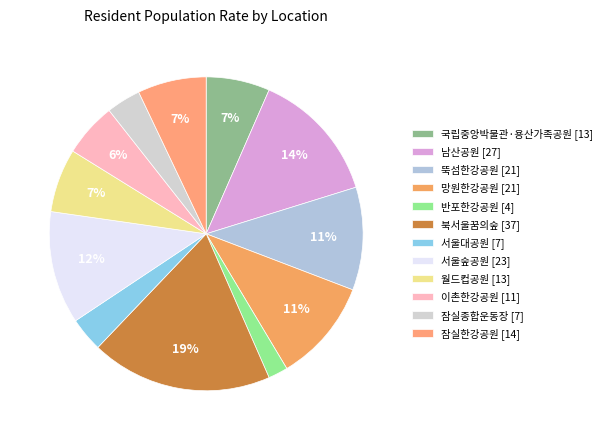

Between 망원한강공원 and 북서울꿈의숲, which is larger?

북서울꿈의숲